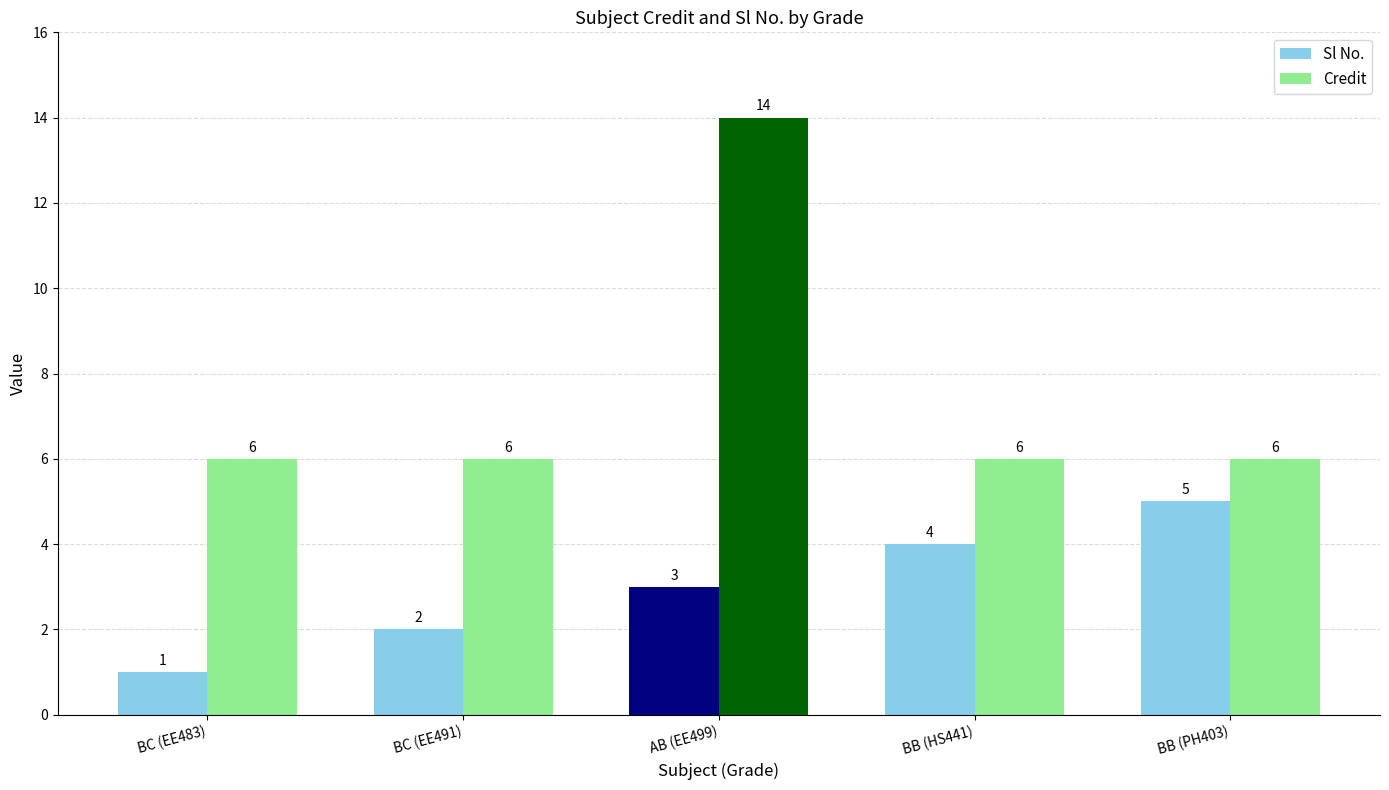

Count the number of categories in the chart.

5